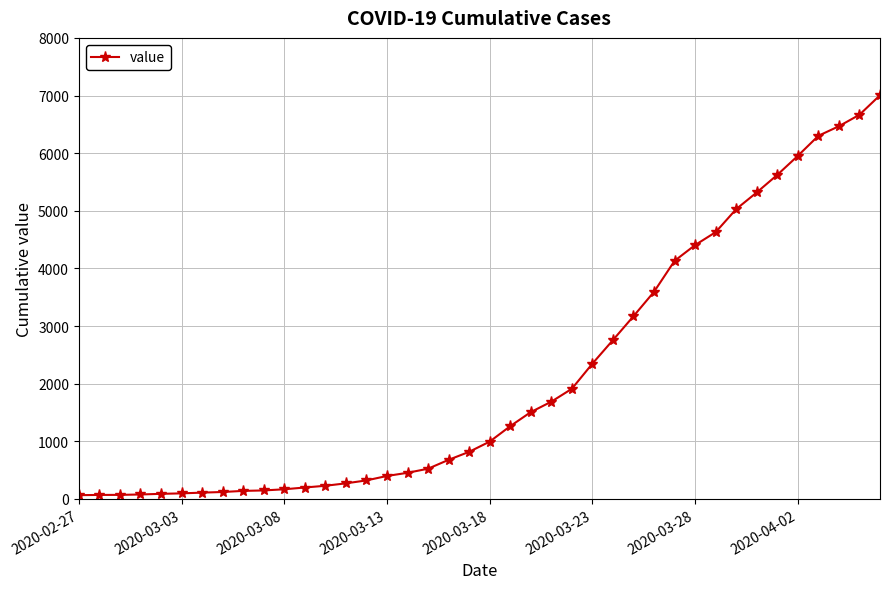

What is the greatest value displayed?

7005